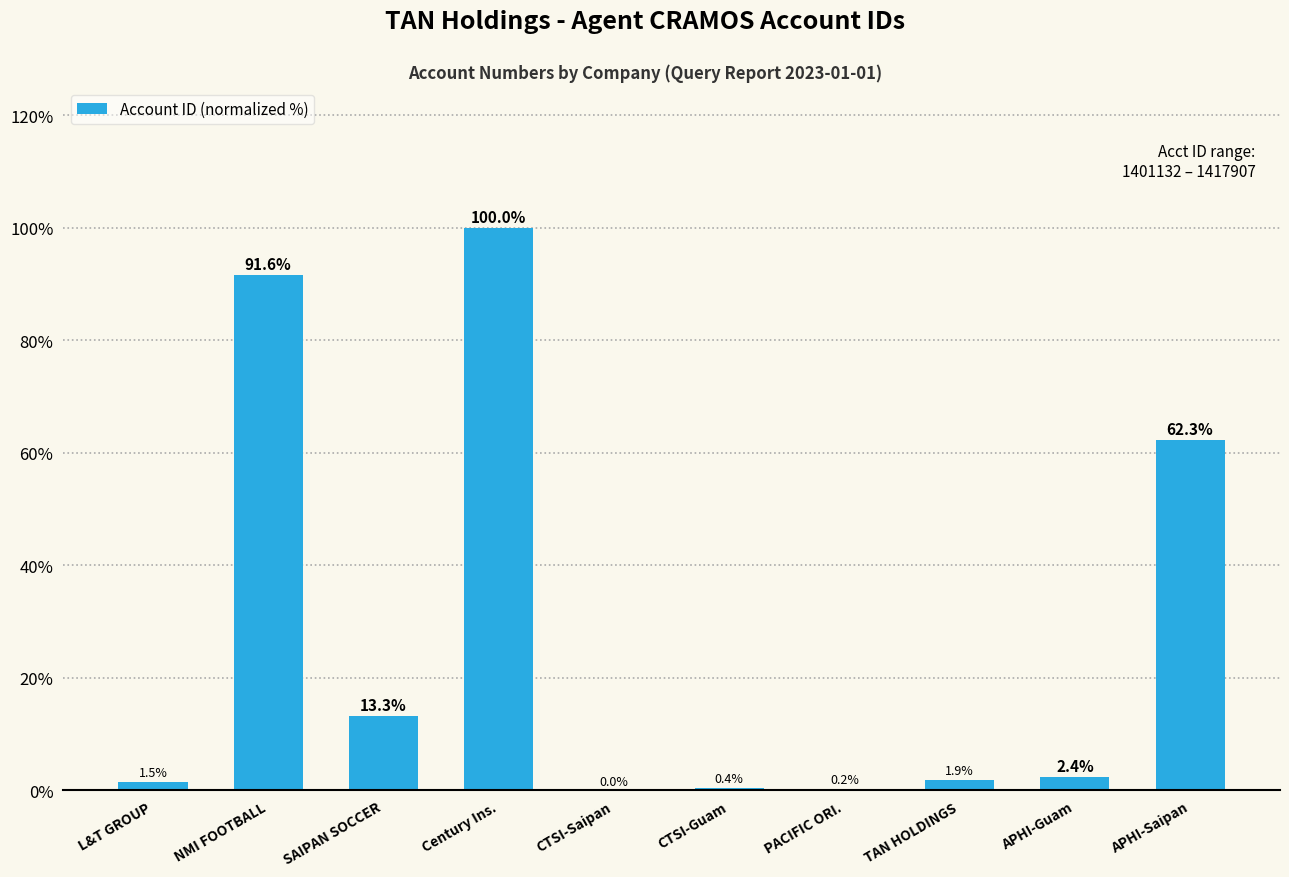

How many series are shown in this chart?

1